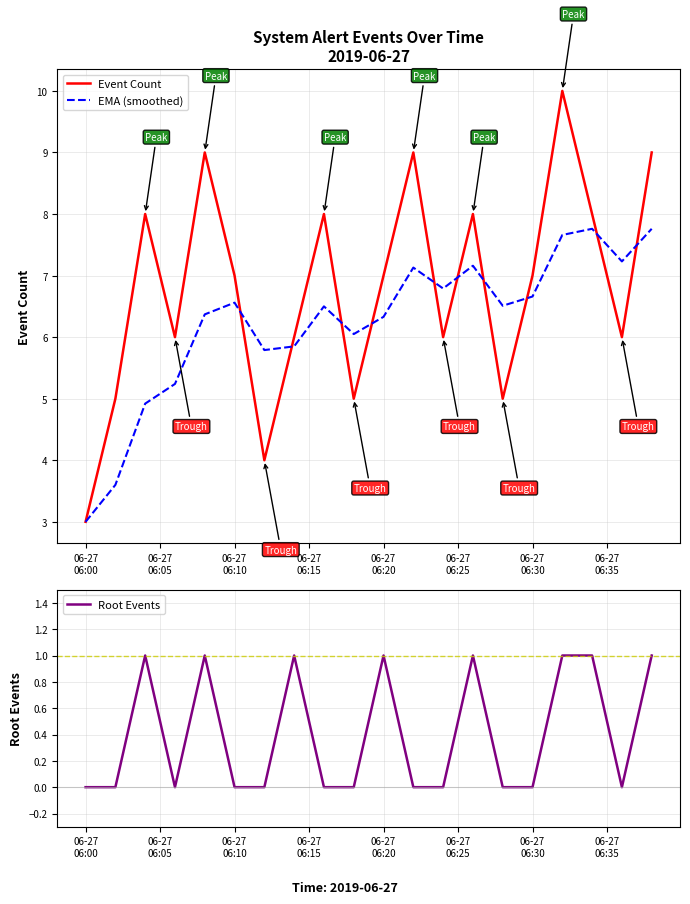

What is the minimum value for EMA (smoothed)?

3.0